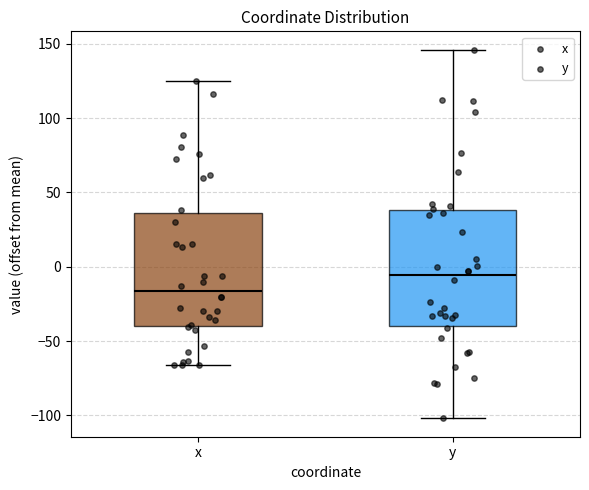

Reading left to right, transcribe this box plot: for each box, give where its median line is, the range the box spans, and where its two whiskers end, as read against the y-axis. The values are not printed on the chart, so give them approximately, as read against the axis.

x: median -15, box -40 to 35, whiskers -65 to 125
y: median -5, box -40 to 40, whiskers -100 to 145